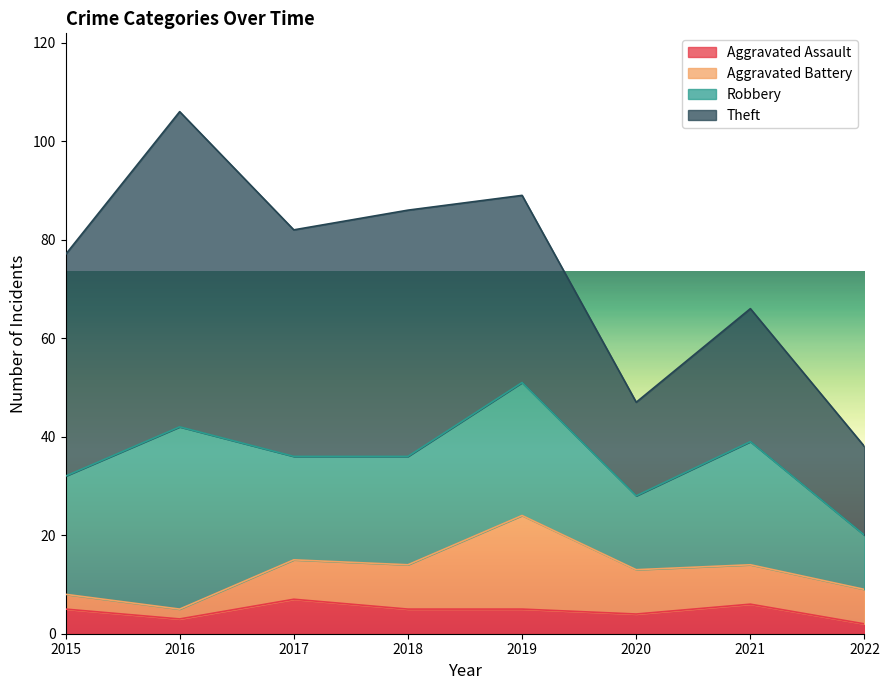

What is the value of the Aggravated Battery point at the 1st from the left?

3